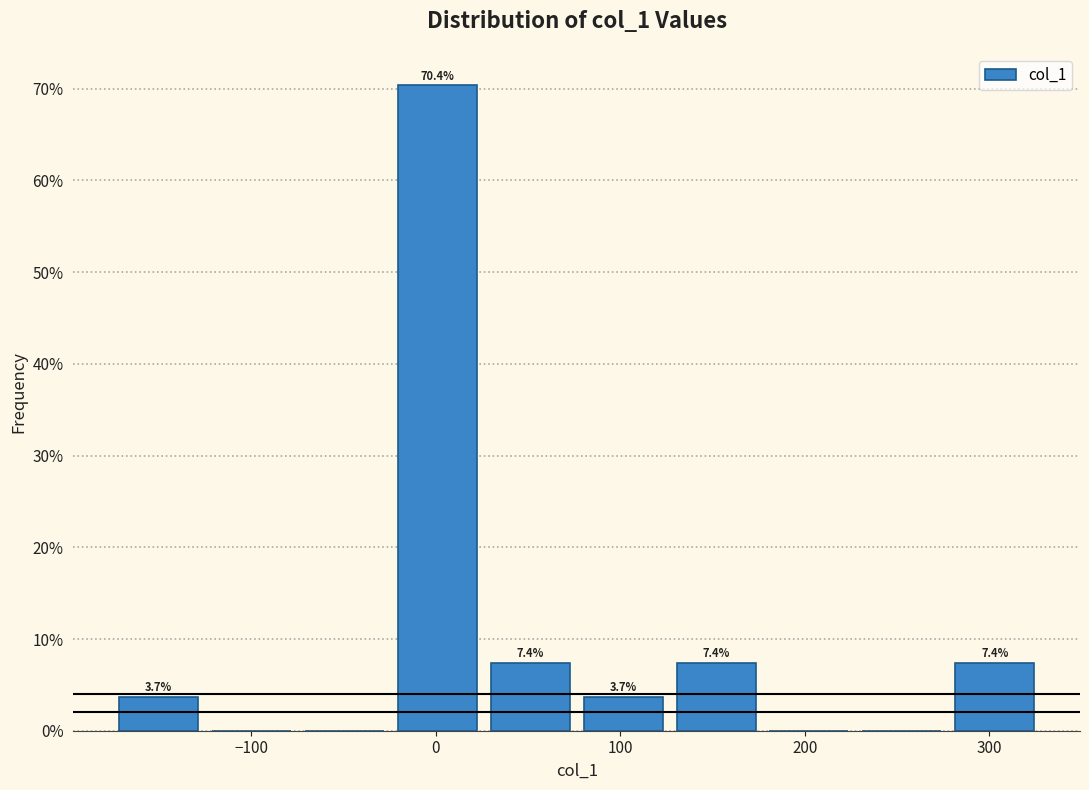

Over which range of the x-axis is the bar tallest?

-20 to 30